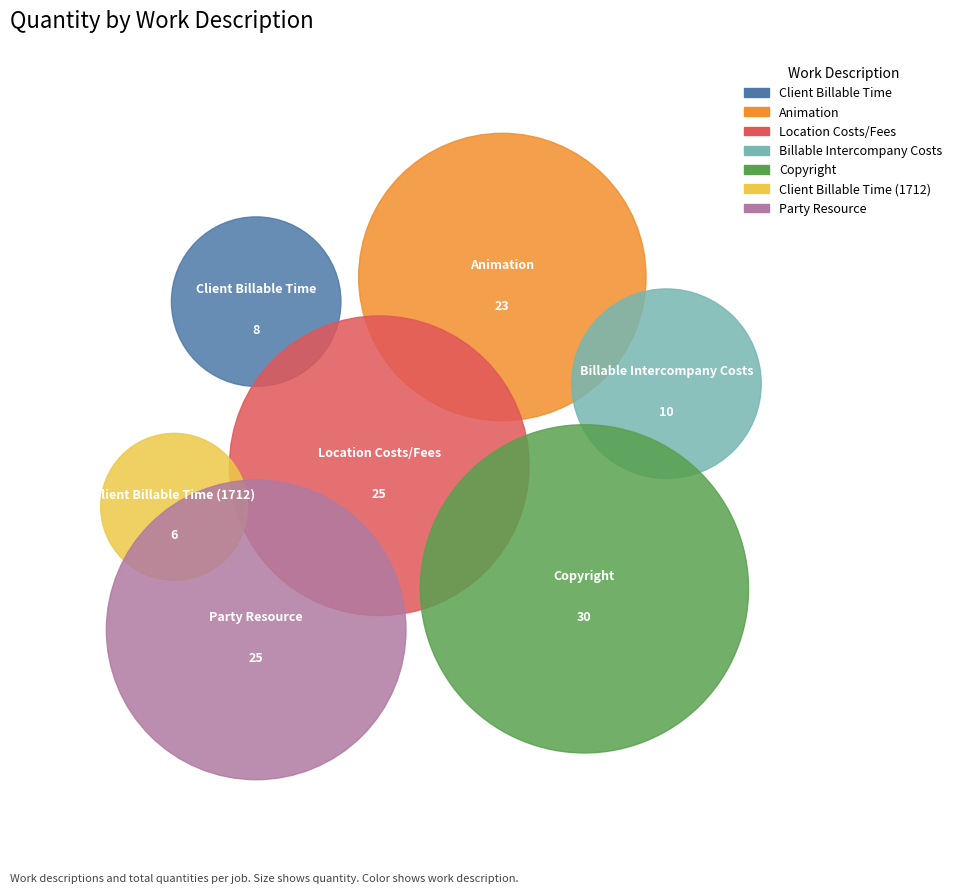

To the nearest percent, what percentage of the pie is Copyright?

24%